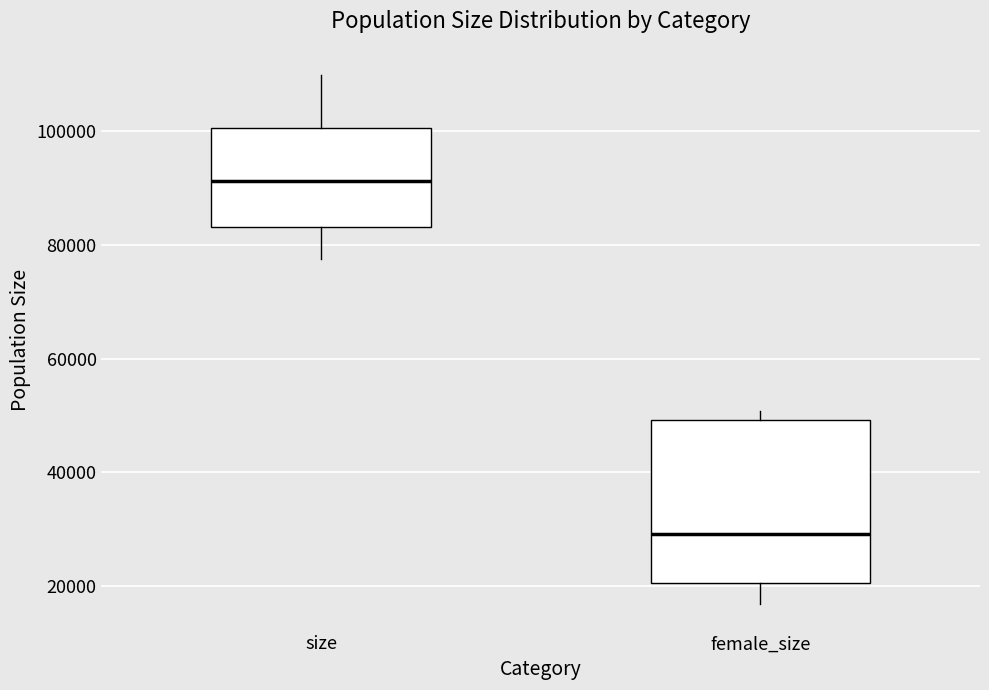

Reading left to right, read every box against the y-axis: the position of its median line, the range the box covers, and the ends of its whiskers. The values are not printed on the chart, so give them approximately, as read against the axis.

size: median 92000, box 84000 to 100000, whiskers 78000 to 110000
female_size: median 30000, box 20000 to 50000, whiskers 16000 to 50000 (just above the box's upper edge)